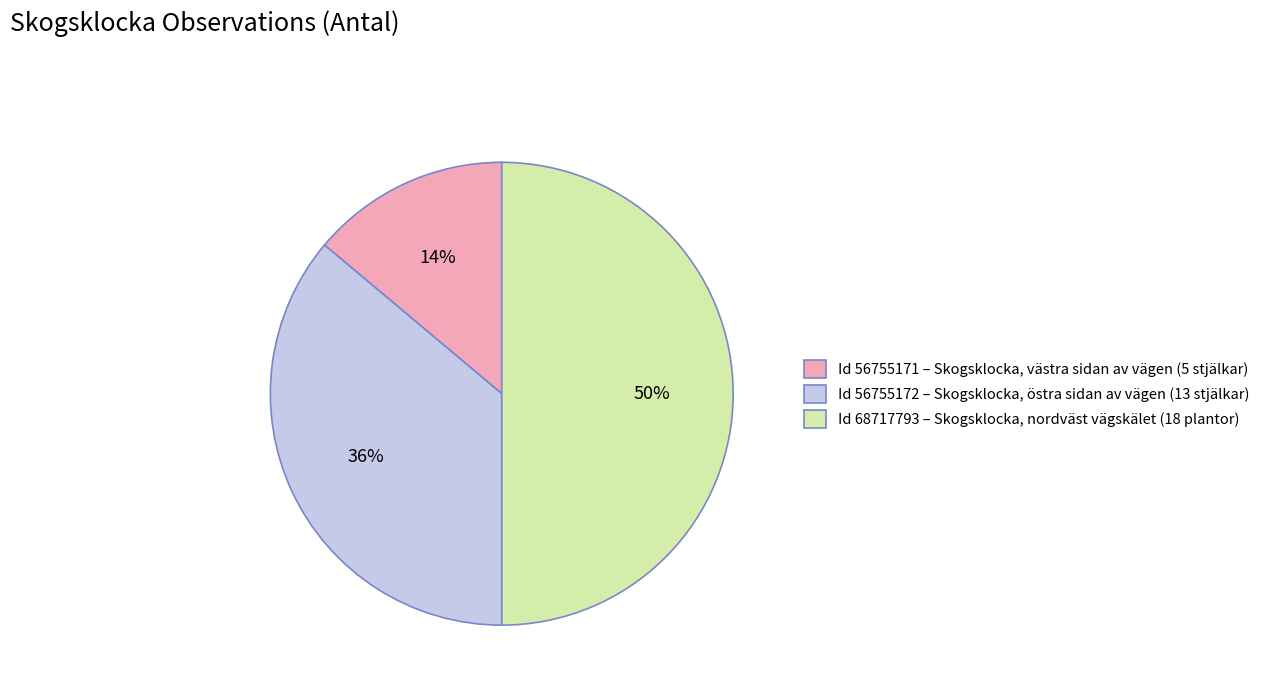

Rank the categories by value from highest to lowest.

Id 68717793 – Skogsklocka, nordväst vägskälet (18 plantor), Id 56755172 – Skogsklocka, östra sidan av vägen (13 stjälkar), Id 56755171 – Skogsklocka, västra sidan av vägen (5 stjälkar)